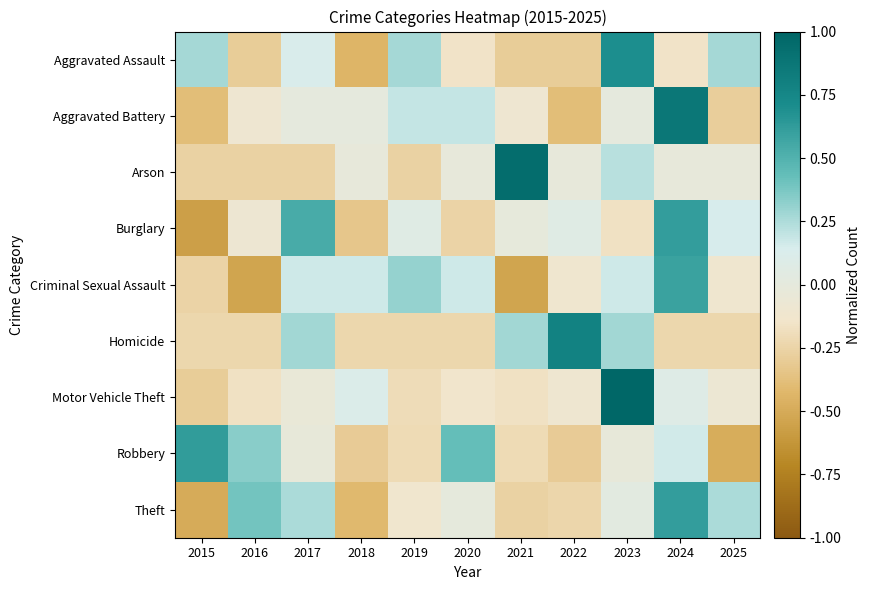

Rank the series by their maximum value, from lowest to highest.

Criminal Sexual Assault, Theft, Burglary, Robbery, Aggravated Assault, Homicide, Aggravated Battery, Arson, Motor Vehicle Theft